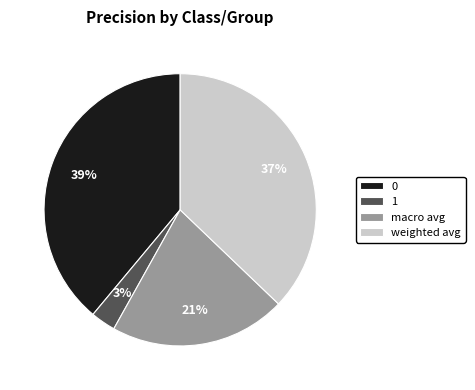

Is the sum of weighted avg and macro avg greater than half?

Yes